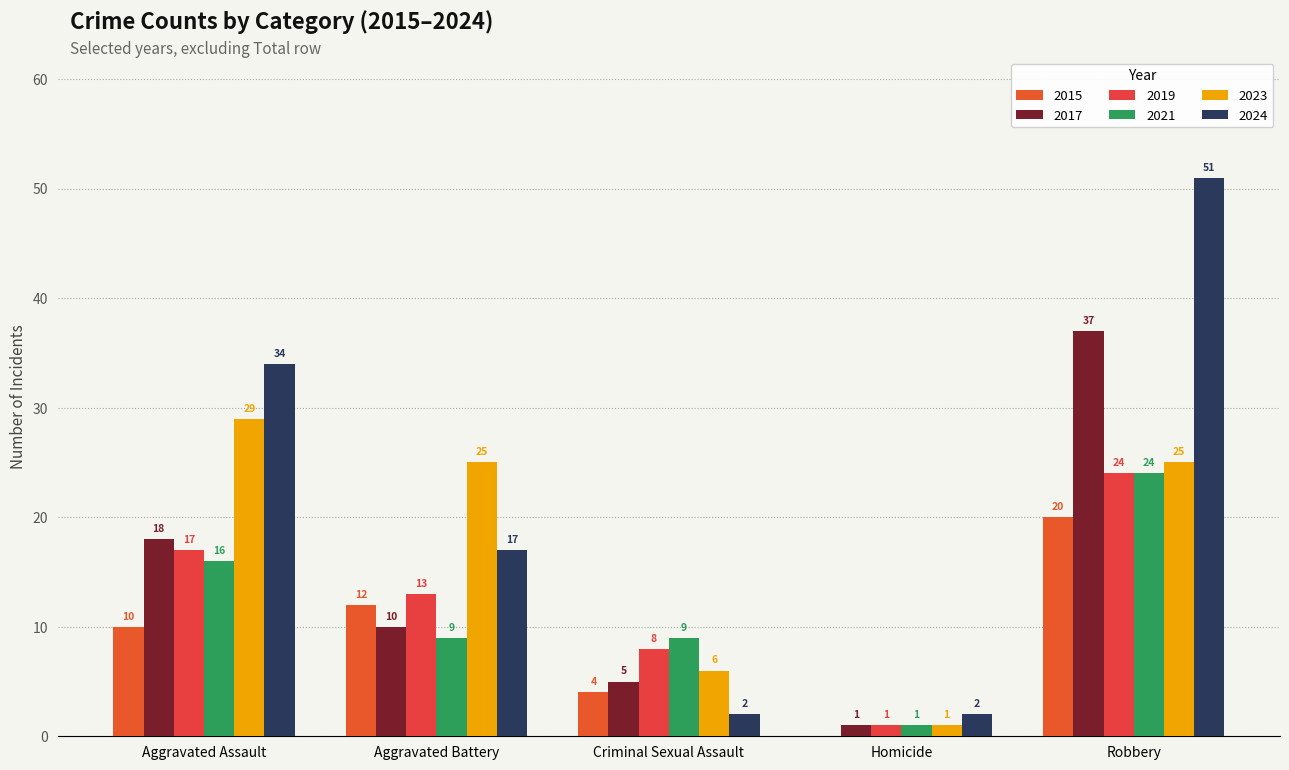

Which series has the widest spread of values?

2024